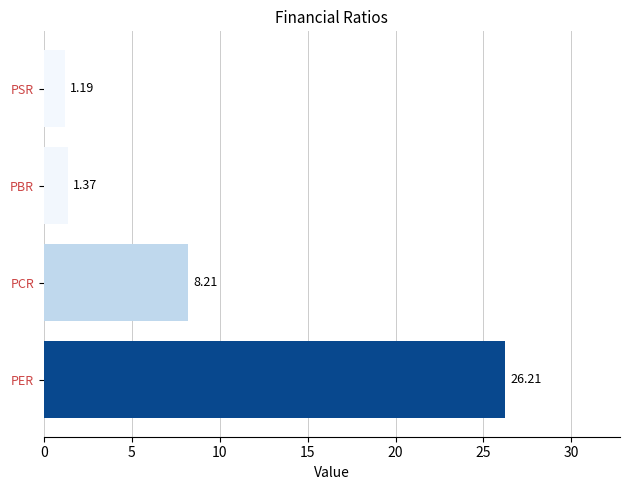

Which category has the highest value across all series?

PER